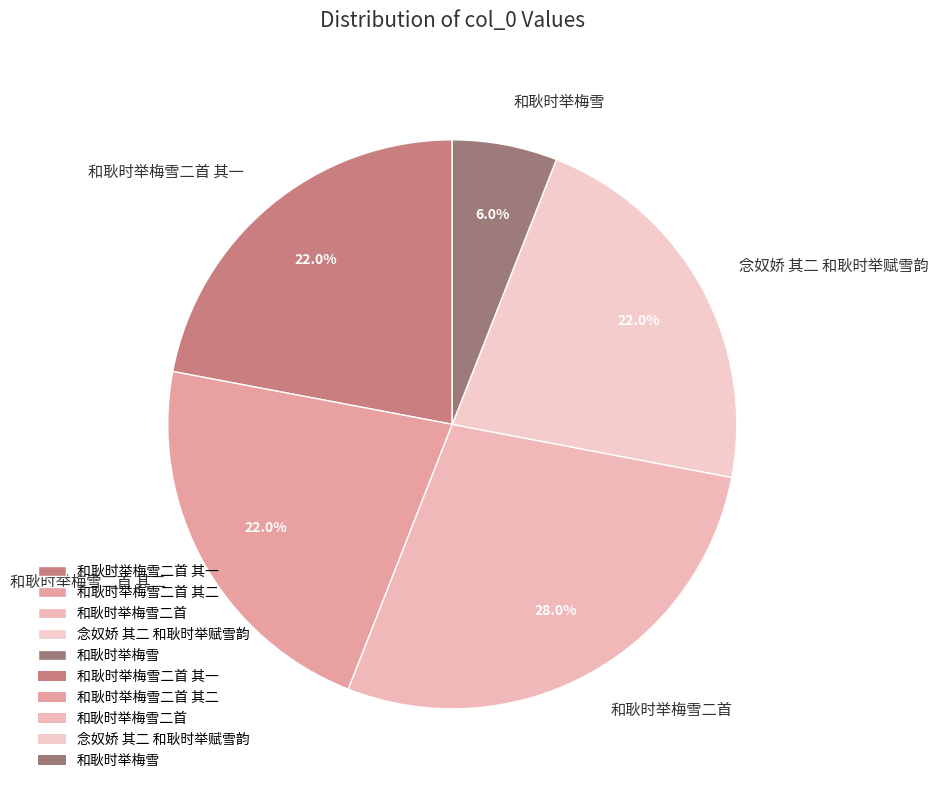

Count the number of slices in the pie.

5